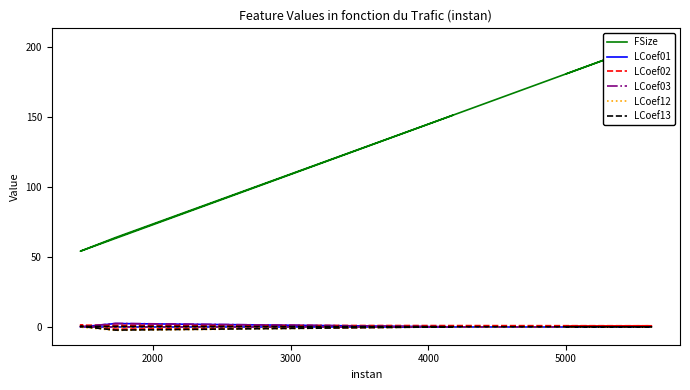

Between which two adjacent categories do LCoef13 and LCoef01 first intersect?

3000 and 4000